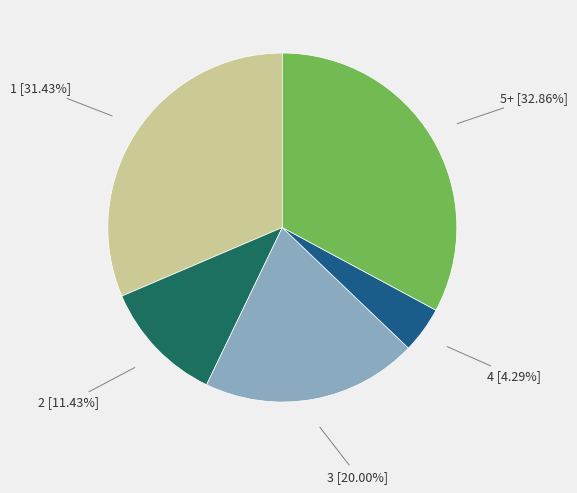

Is 2 the majority of the pie?

No